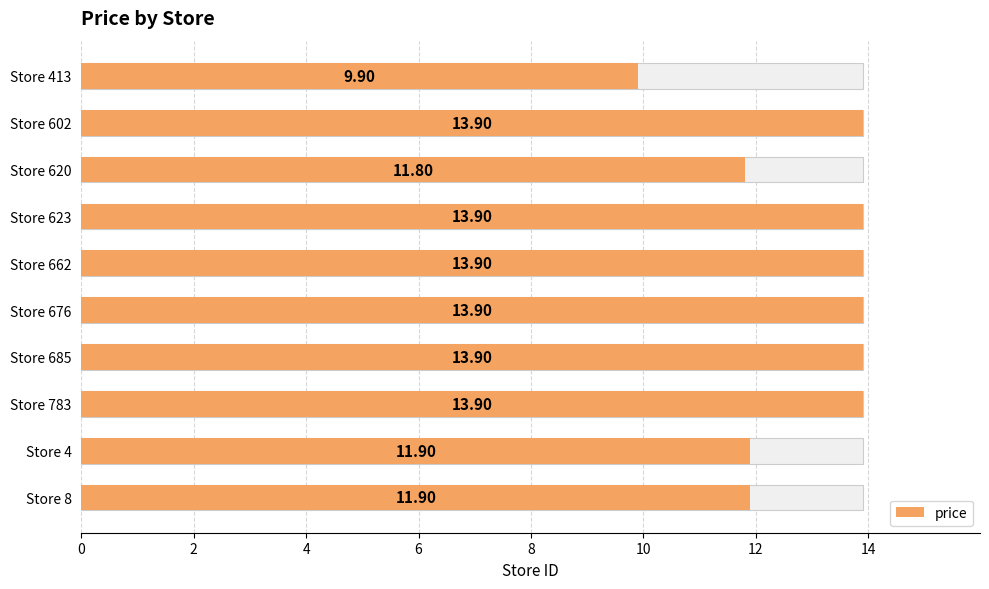

What is the difference between the maximum and minimum values?

4.0